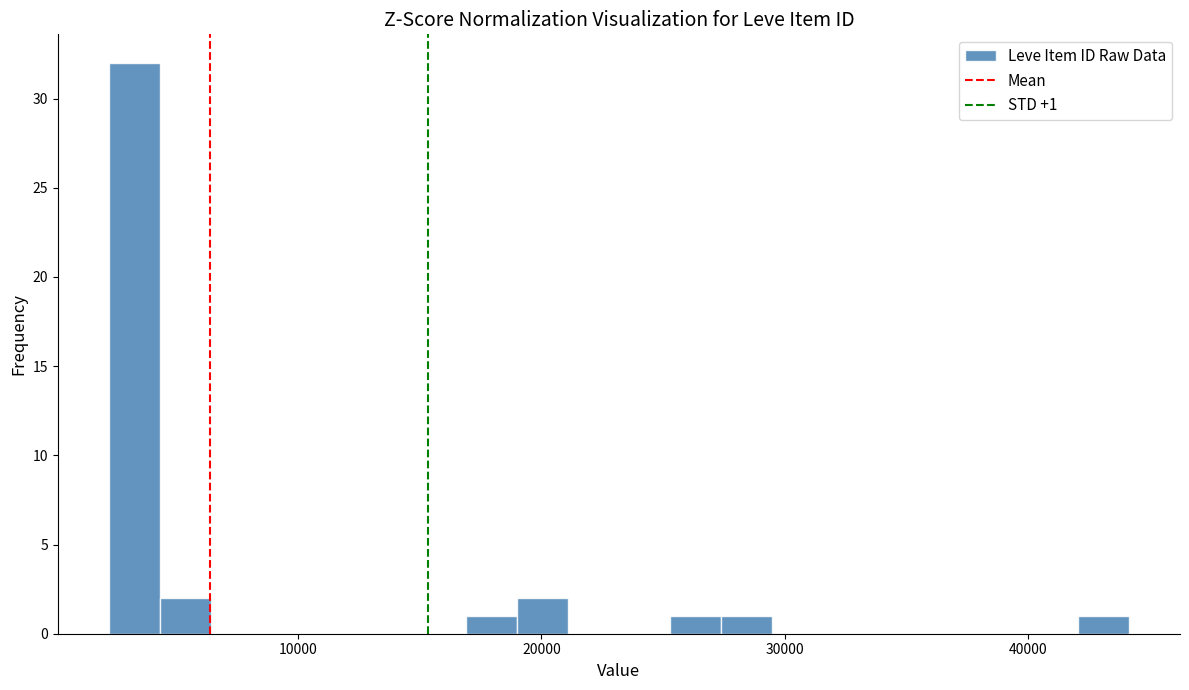

Read against the x-axis, roughly where is the centre of the tallest bar?

3000